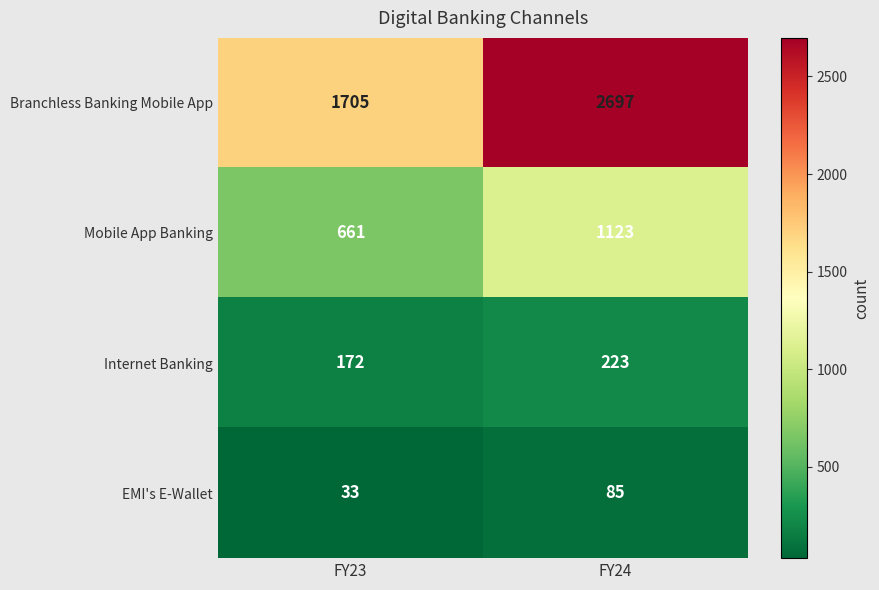

The EMI's E-Wallet series shows 126 at FY24. True or false?

False